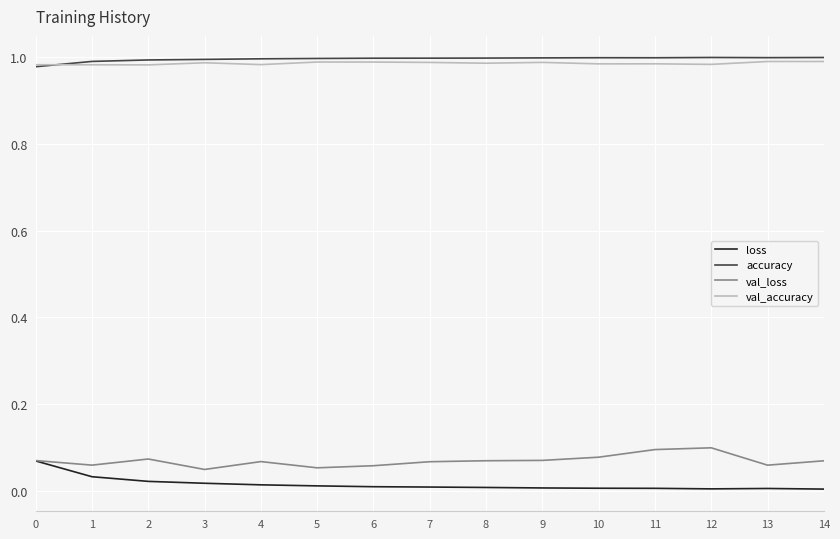

True or false: accuracy has a value of 1.6 at 14.

False